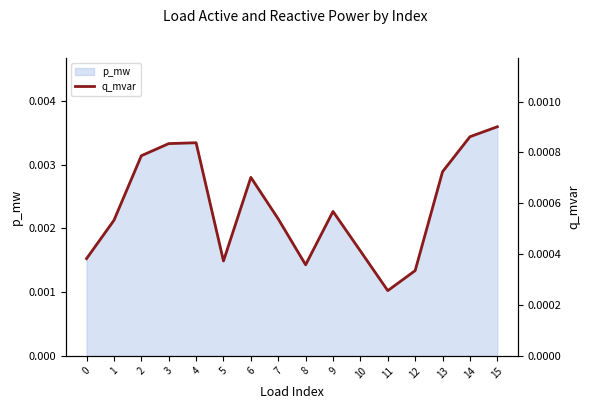

At which label is p_mw closest to 0?

11